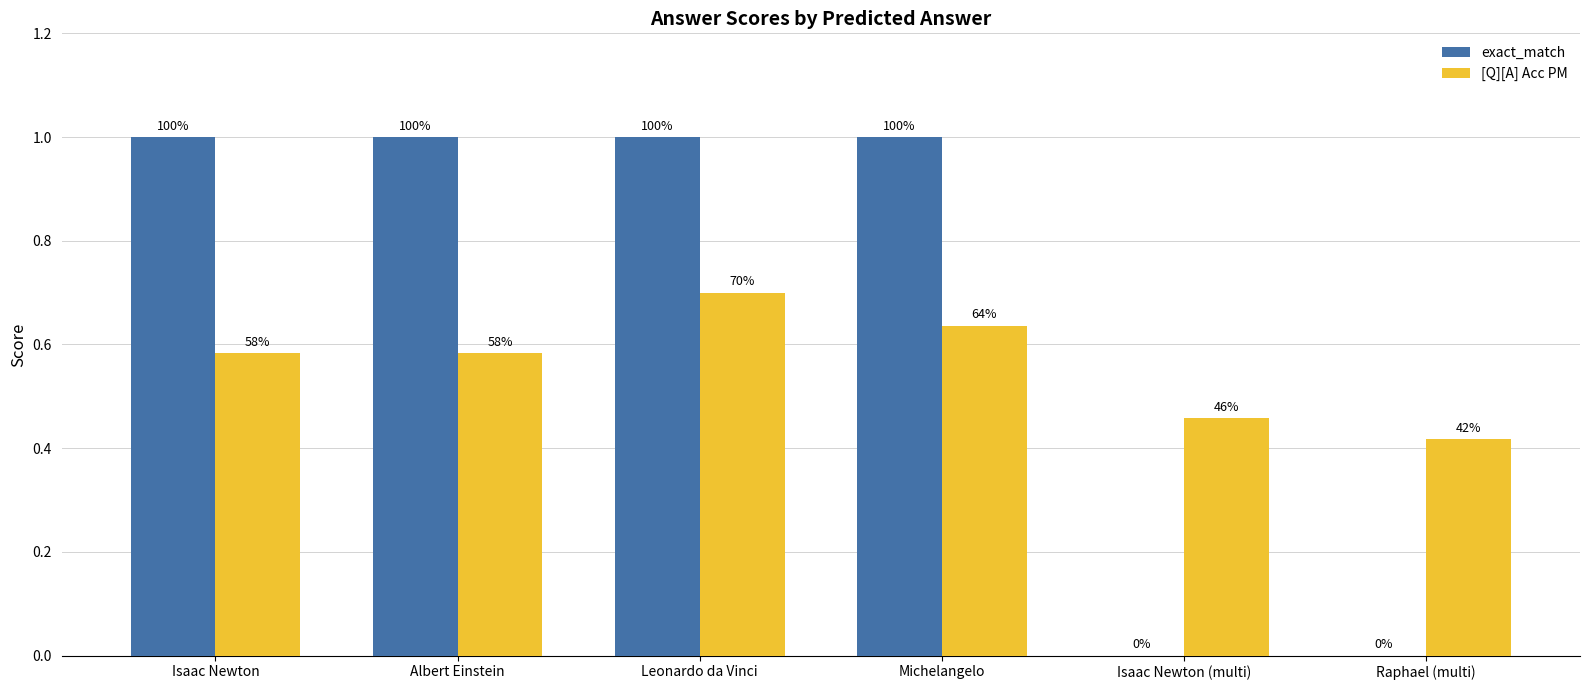

Does the chart contain stacked bars?

No